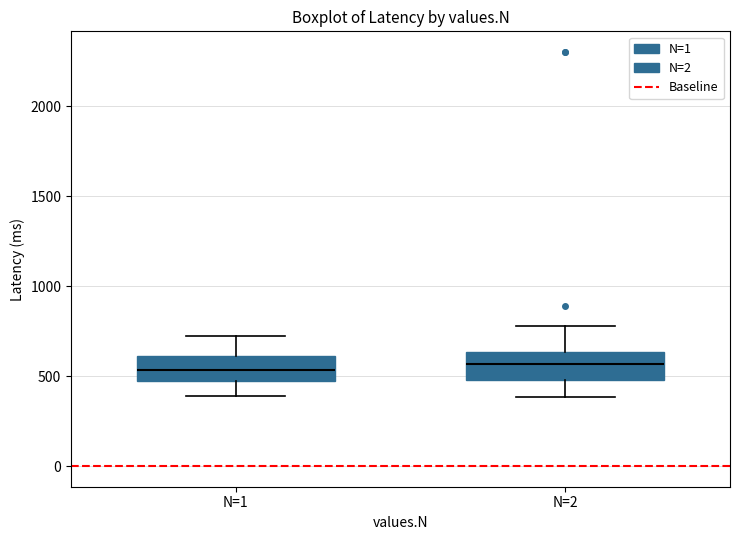

Reading left to right, read every box against the y-axis: the position of its median line, the range the box covers, and the ends of its whiskers. The values are not printed on the chart, so give them approximately, as read against the axis.

N=1: median 550, box 500 to 600, whiskers 400 to 700
N=2: median 550, box 500 to 650, whiskers 400 to 800